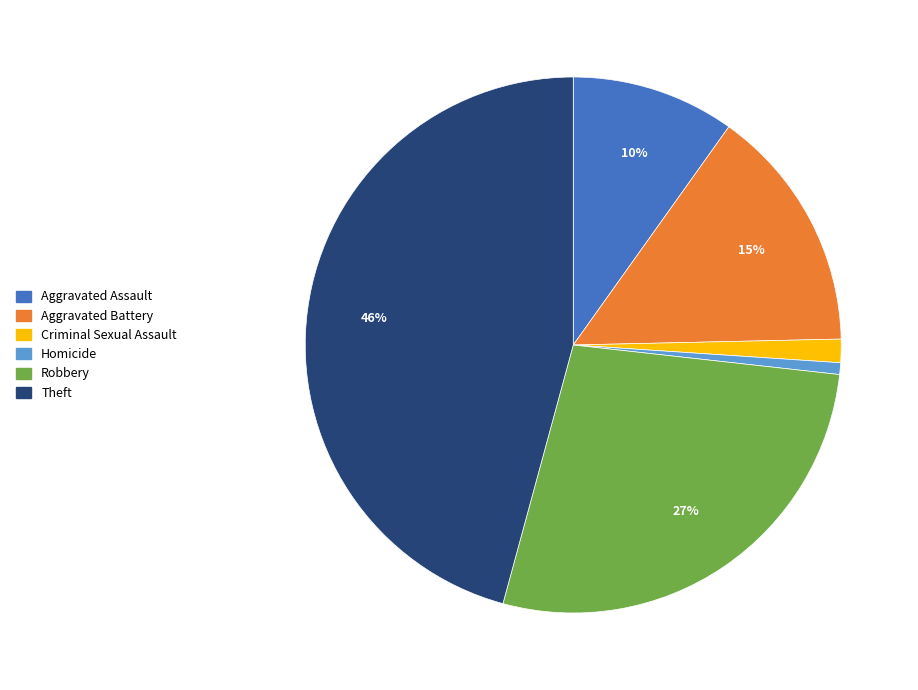

Count the number of slices in the pie.

6